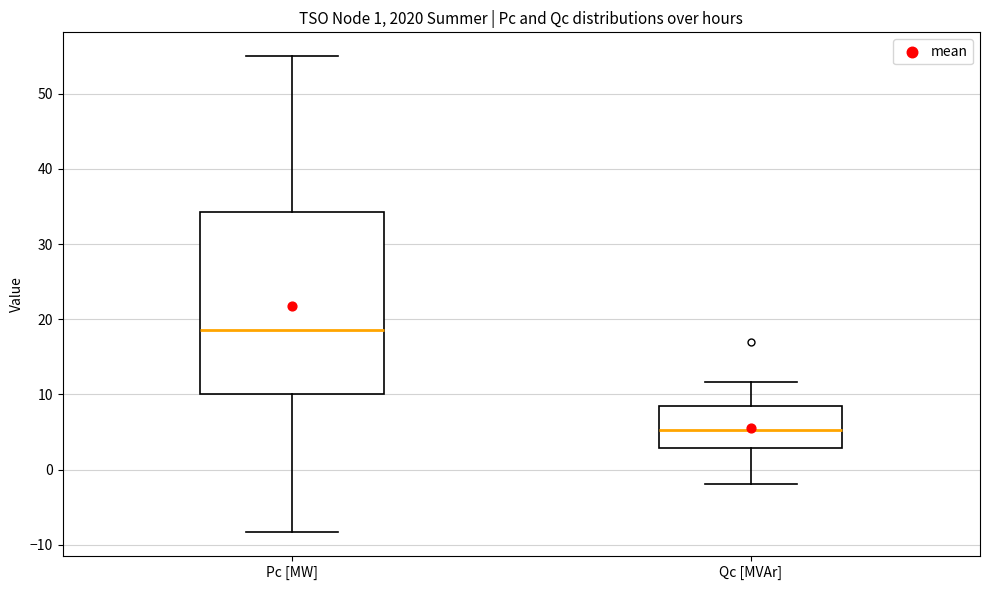

Which box is the tallest, from its lower edge to its upper edge?

Pc [MW]